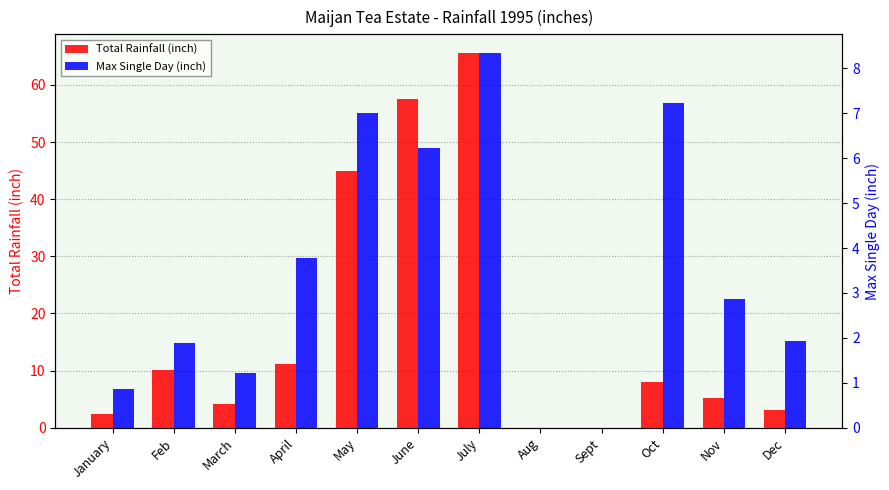

At how many categories does at least one series exceed 54?

2